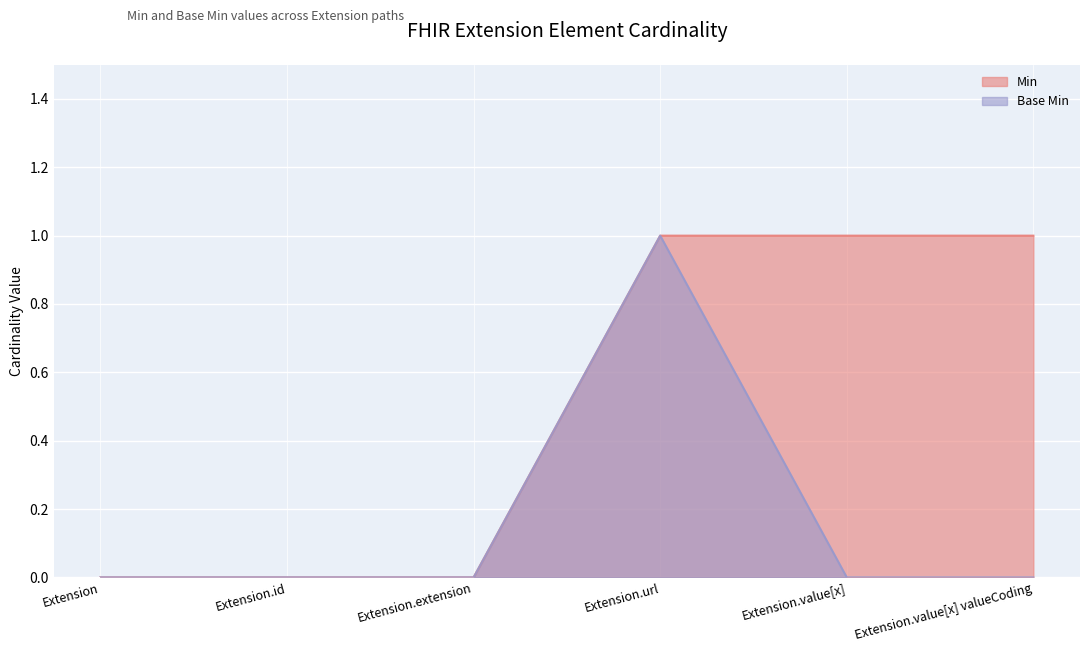

True or false: Base Min and Min intersect in this chart.

False